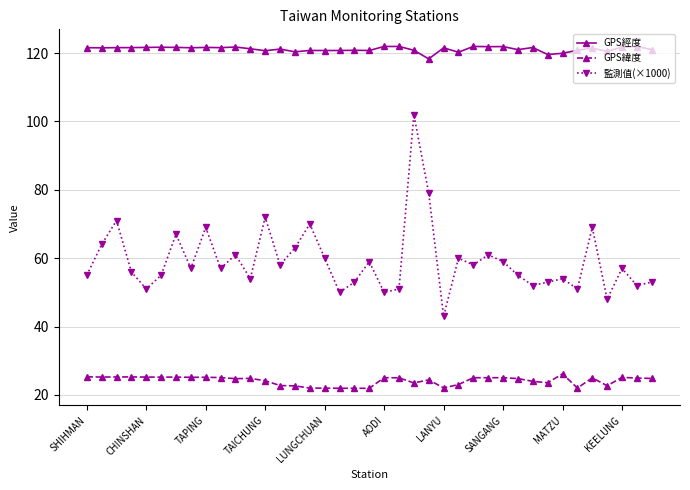

What is the value of the GPS緯度 point at the 39th from the left?

24.8